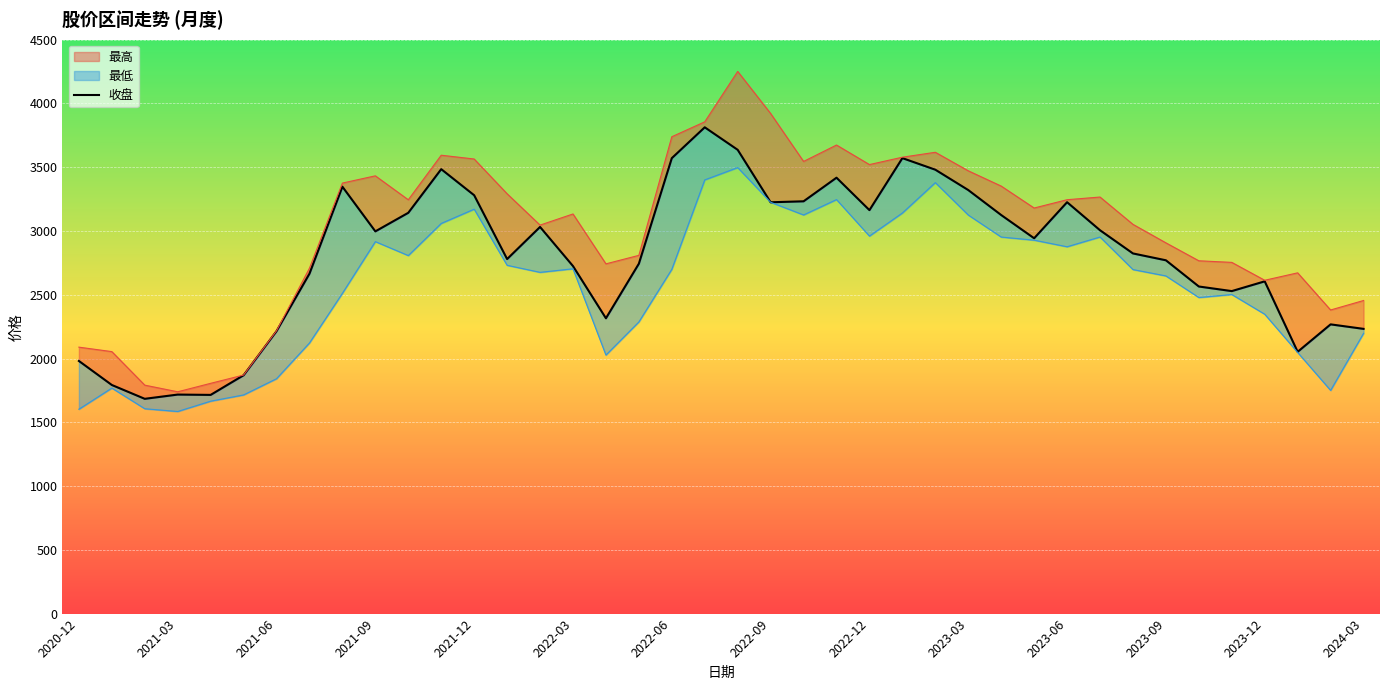

Rank the categories by value from highest to lowest.

19, 20, 25, 18, 2023-09, 26, 23, 2022-12, 27, 2023-12, 22, 30, 21, 24, 2023-06, 28, 14, 31, 2023-03, 29, 32, 2024-03, 33, 17, 15, 2022-09, 36, 34, 35, 16, 38, 39, 2022-06, 37, 2020-12, 2022-03, 2021-03, 2021-09, 2021-12, 2021-06